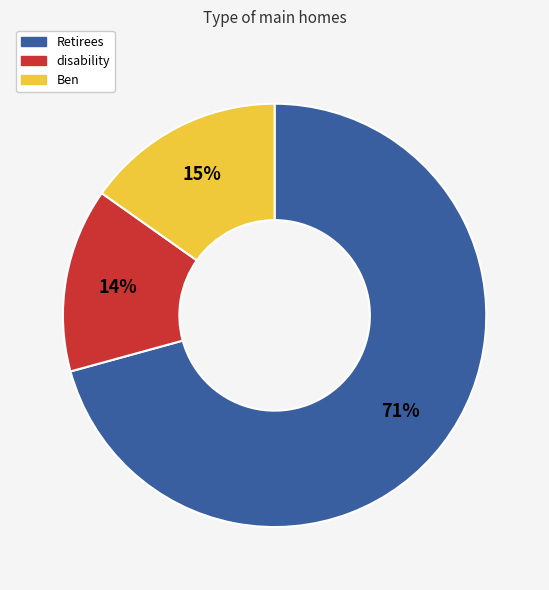

Rank the categories by value from lowest to highest.

disability, Ben, Retirees